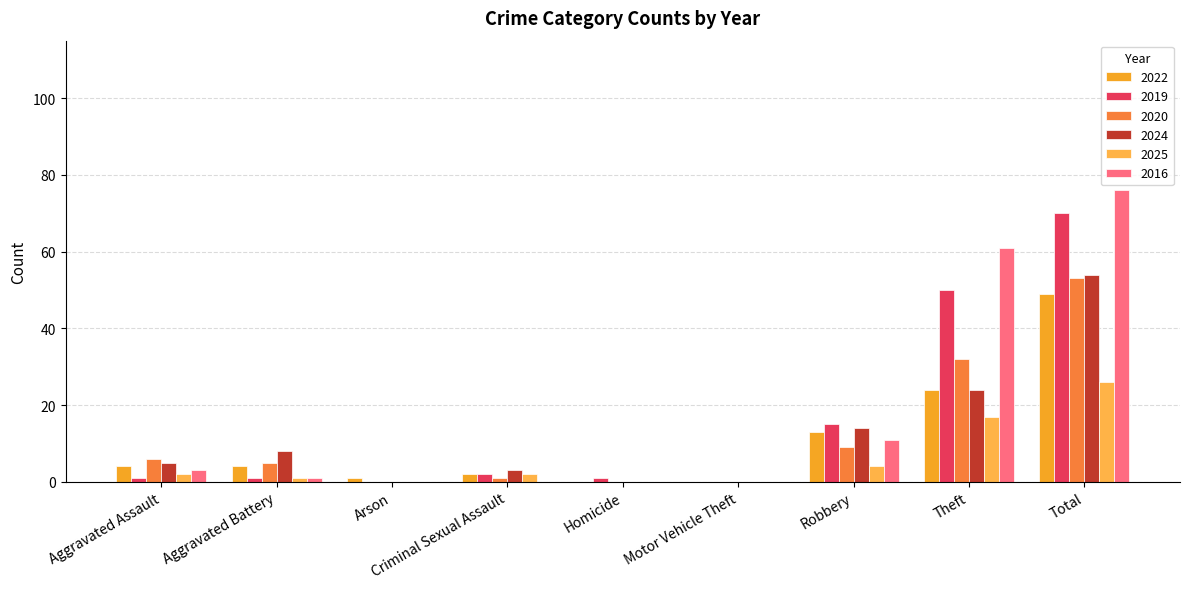

What is the total value across all series at Criminal Sexual Assault?

10